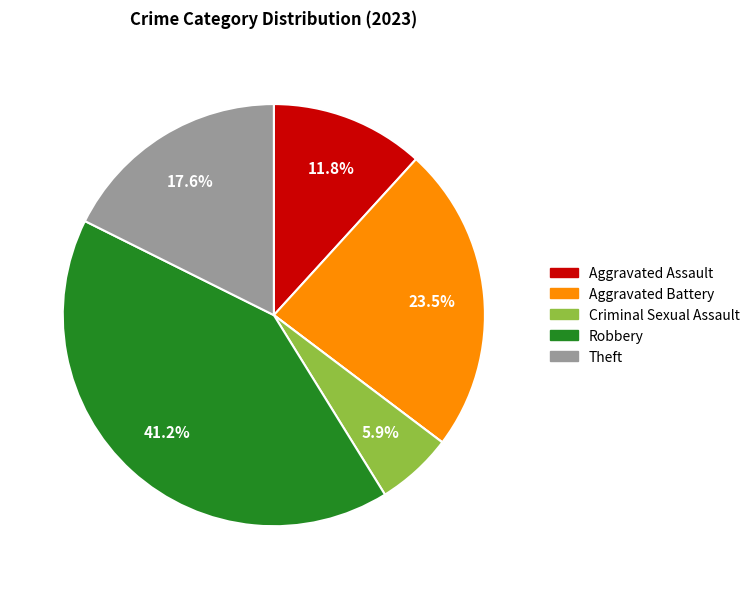

Is there a majority slice in this chart?

No